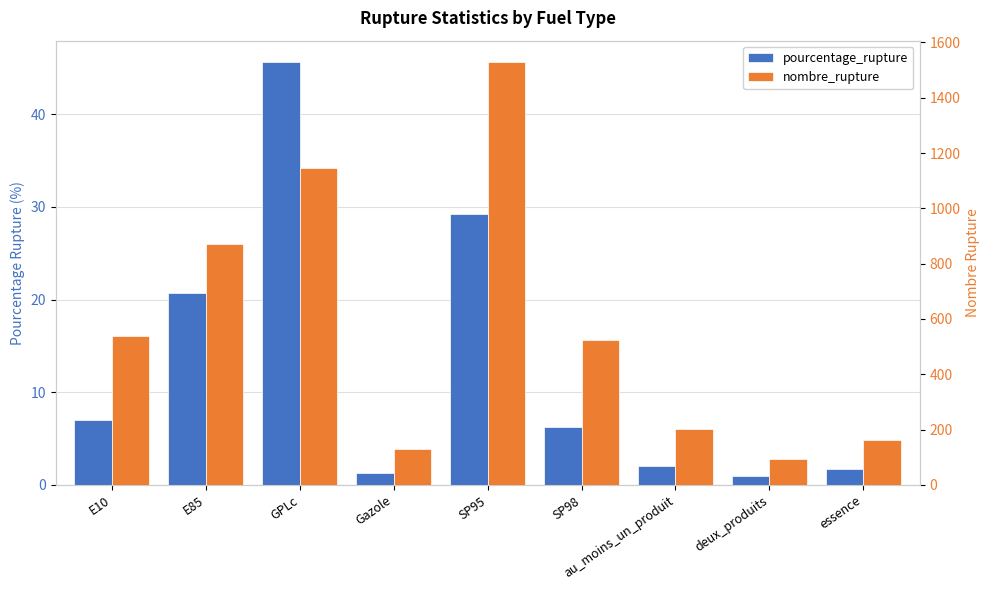

What are all the series names shown in the legend?

pourcentage_rupture, nombre_rupture